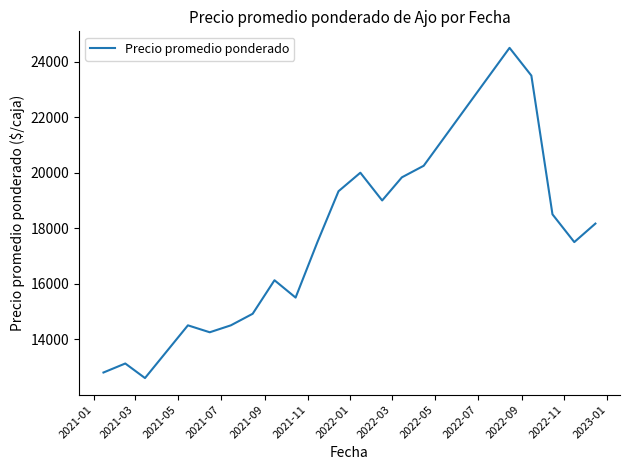

What is the greatest value displayed?

24500.0